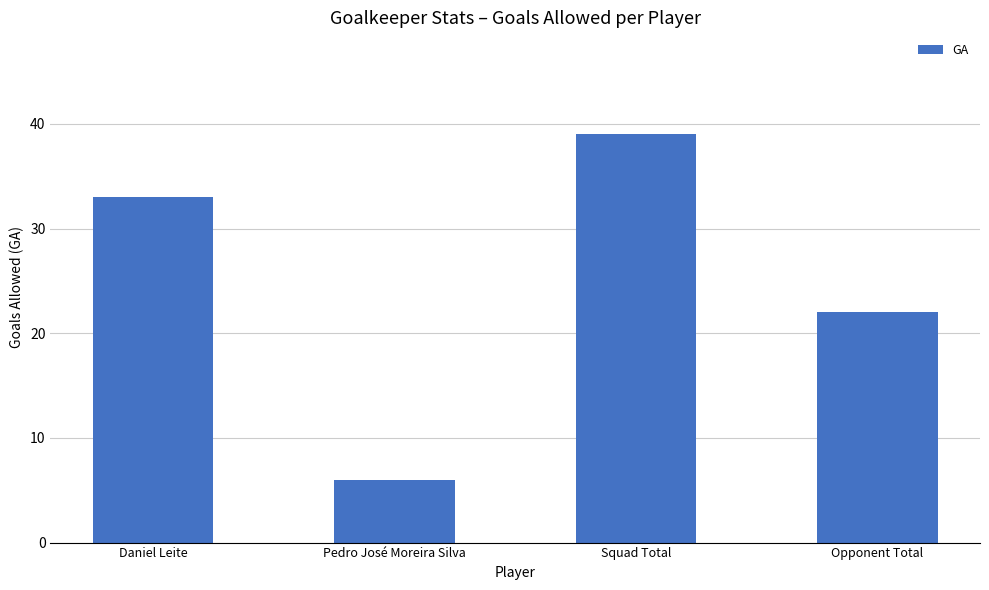

How many bars are there in total?

4